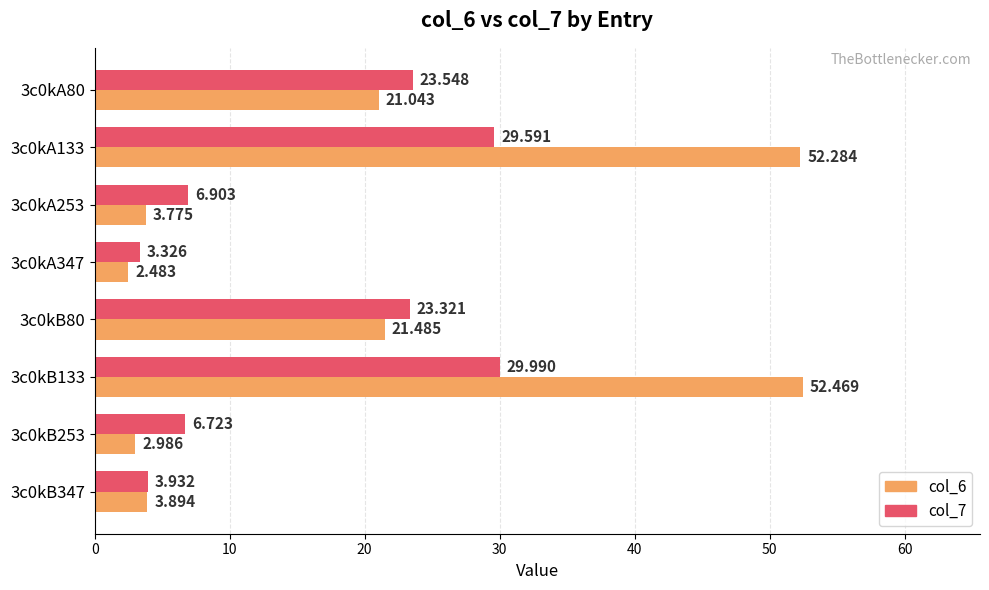

What are all the series names shown in the legend?

col_6, col_7